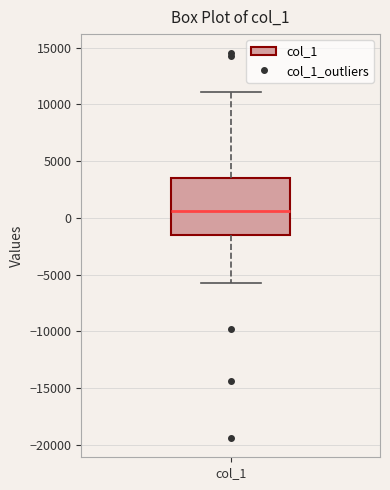

Where does the lower whisker of the box for col_1 end on the y-axis? The values are not printed on the chart, so give them approximately, as read against the axis.

-6000